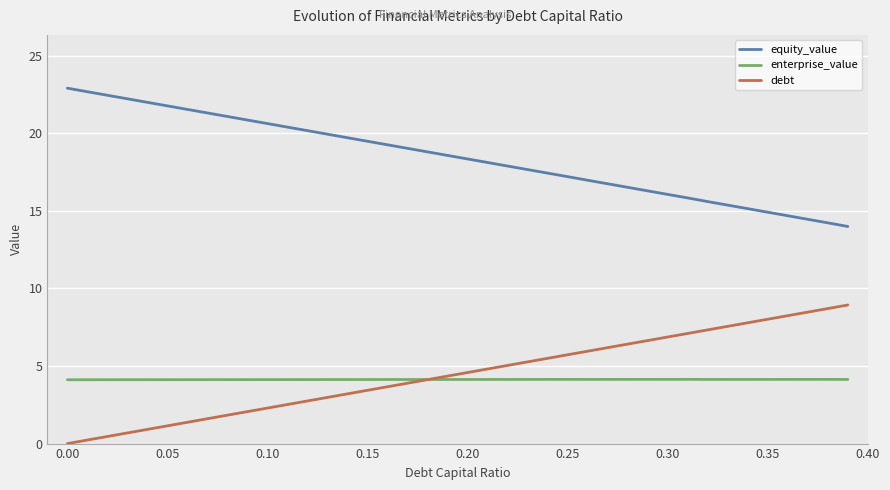

Reading right to left, extract all data points from this chart.

equity_value: 14.0	14.2	14.5	14.7	14.9	15.1	15.4	15.6	15.8	16.1	16.3	16.5	16.8	17.0	17.2	17.4	17.7	17.9	18.1	18.4	18.6	18.8	19.0	19.3	19.5	19.7	19.9	20.2	20.4	20.6	20.9	21.1	21.3	21.5	21.8	22.0	22.2	22.5	22.7	22.9
enterprise_value: 4.1	4.1	4.1	4.1	4.1	4.1	4.1	4.1	4.1	4.1	4.1	4.1	4.1	4.1	4.1	4.1	4.1	4.1	4.1	4.1	4.1	4.1	4.1	4.1	4.1	4.1	4.1	4.1	4.1	4.1	4.1	4.1	4.1	4.1	4.1	4.1	4.1	4.1	4.1	4.1
debt: 8.9	8.7	8.5	8.2	8.0	7.8	7.6	7.3	7.1	6.9	6.6	6.4	6.2	6.0	5.7	5.5	5.3	5.0	4.8	4.6	4.4	4.1	3.9	3.7	3.4	3.2	3.0	2.7	2.5	2.3	2.1	1.8	1.6	1.4	1.1	0.9	0.7	0.5	0.2	0.0